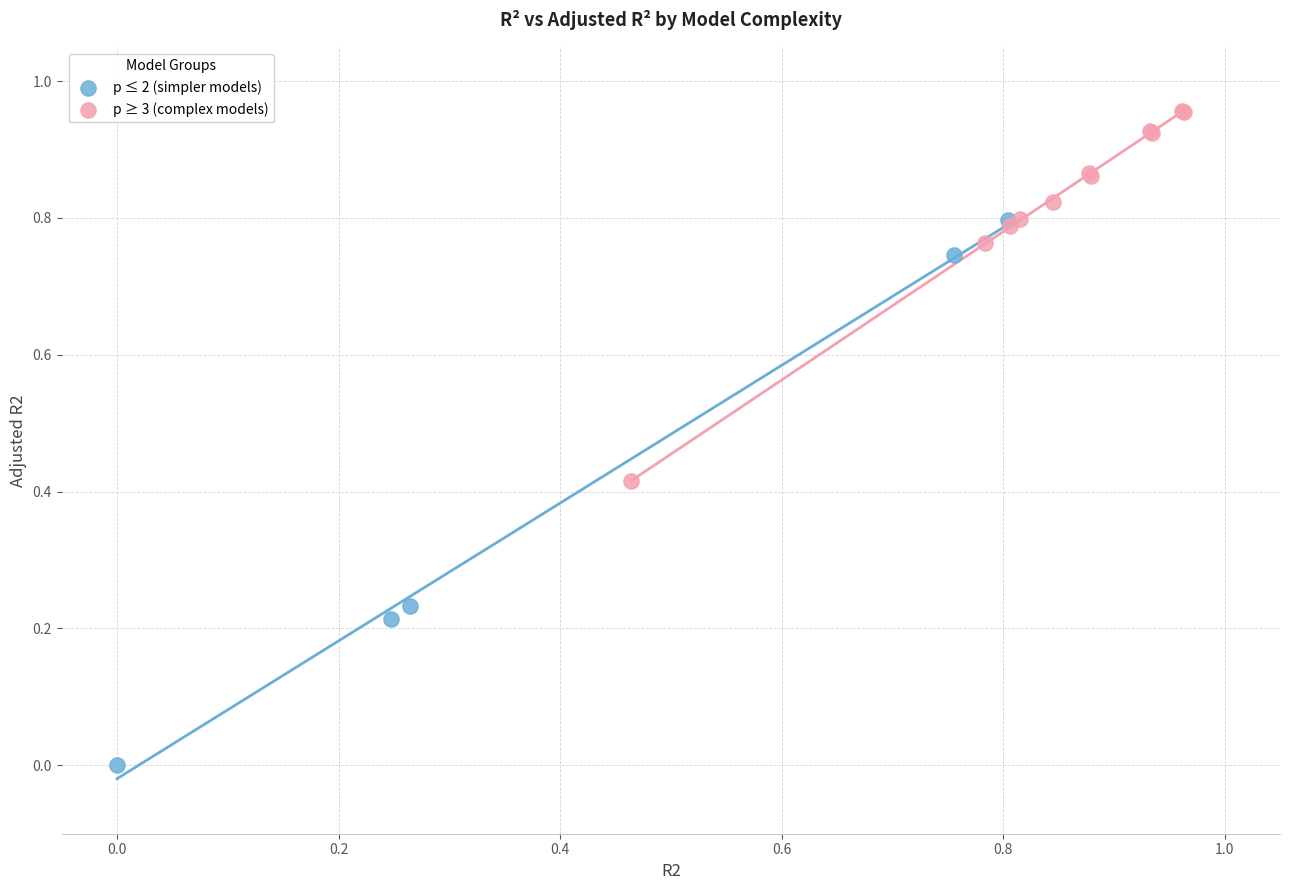

Which series reaches the maximum Y coordinate?

p ≥ 3 (complex models)